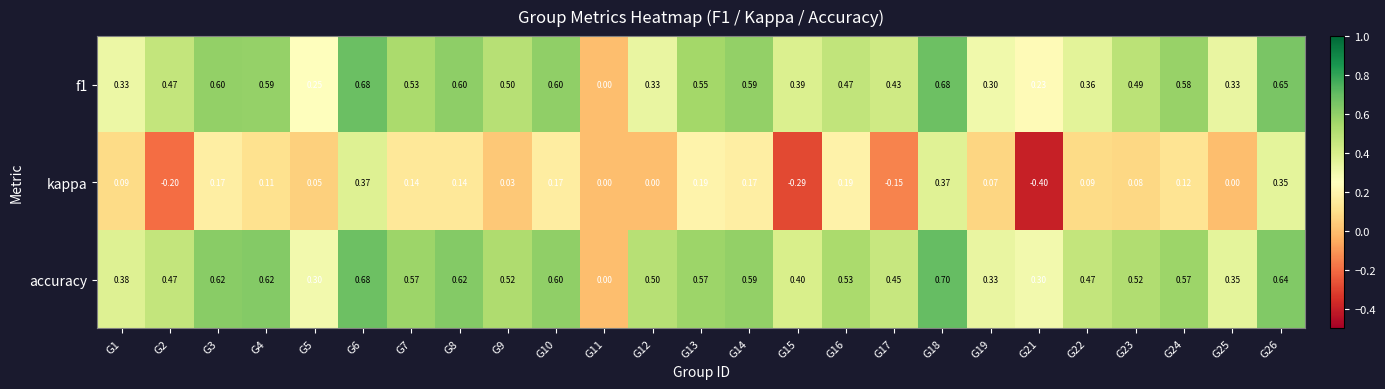

Which series has the largest total across all categories?

accuracy